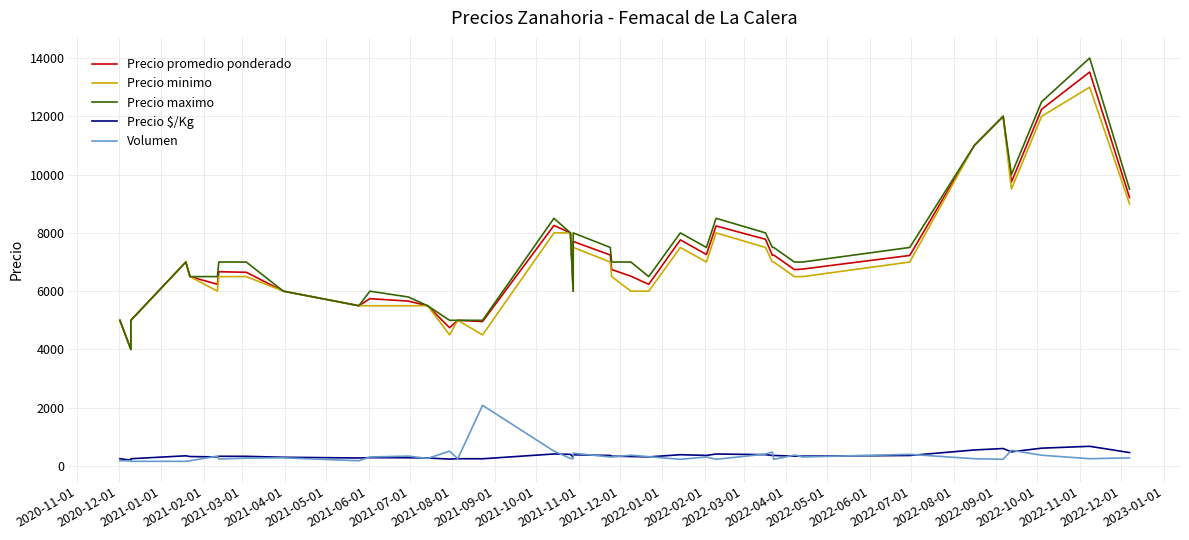

True or false: Precio $/Kg and Volumen intersect in this chart.

True